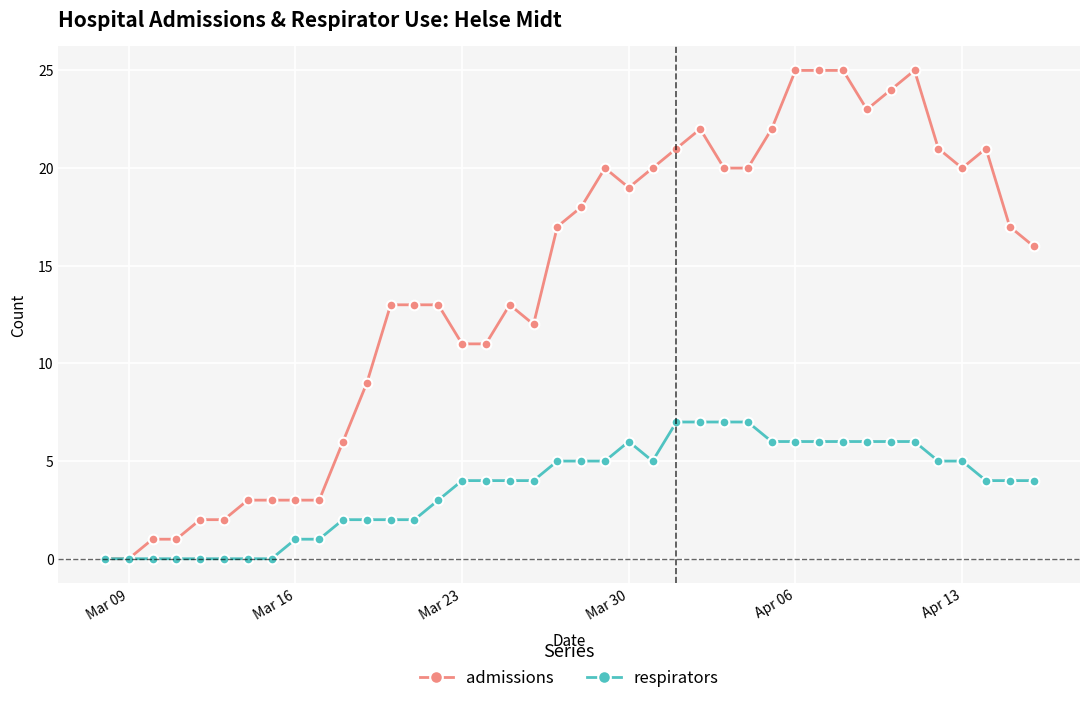

What is the maximum value shown in the chart?

25